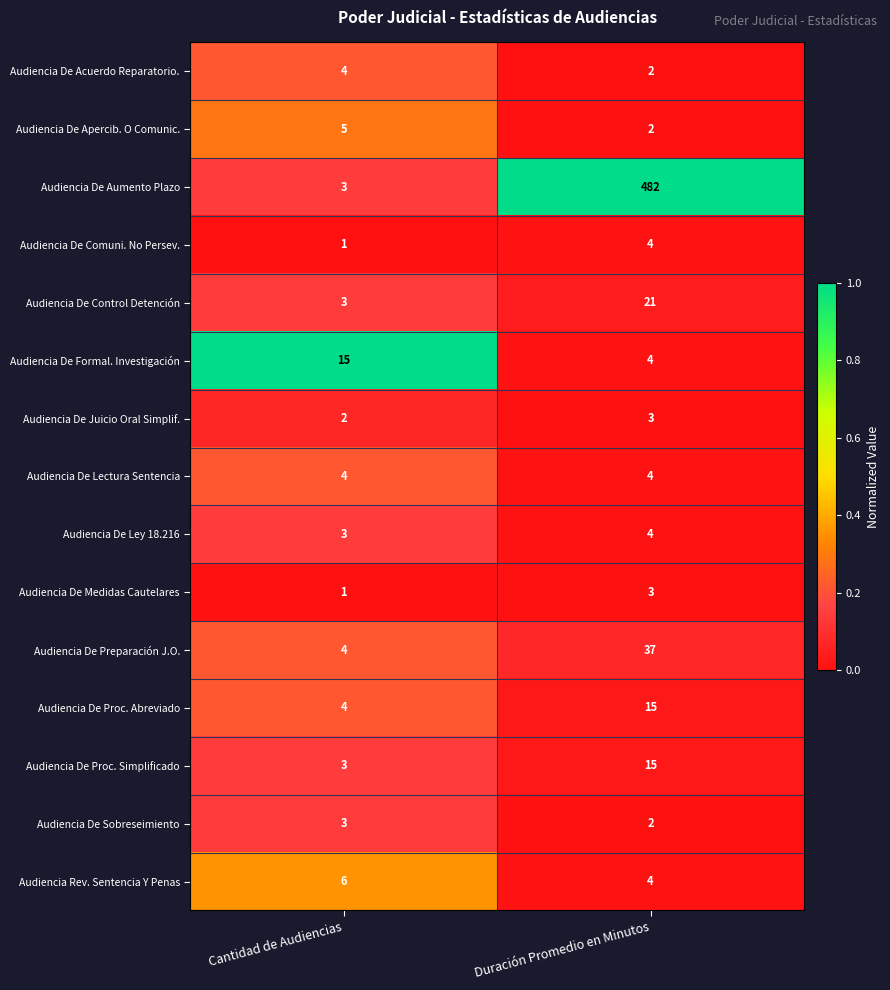

Which series has the largest total across all categories?

Audiencia De Aumento Plazo